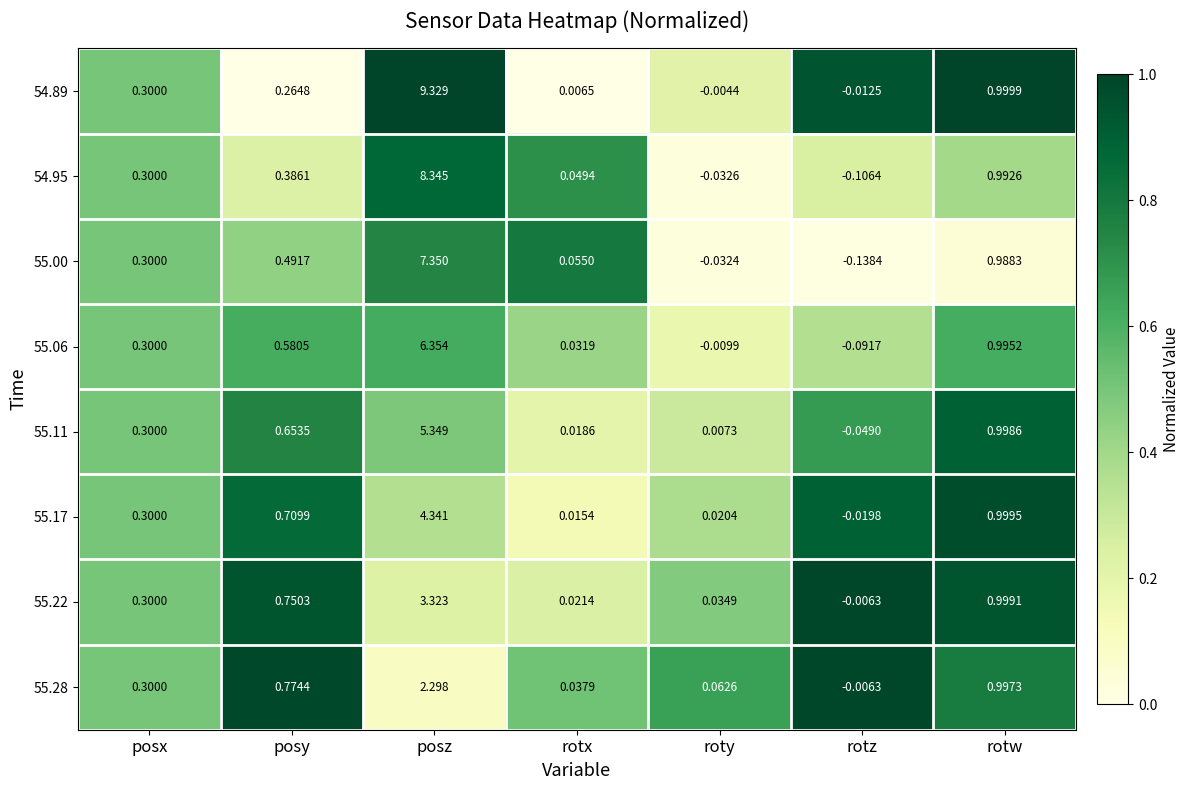

Is the value of 55.17 at rotz greater than the value of 55.11 at rotw?

No